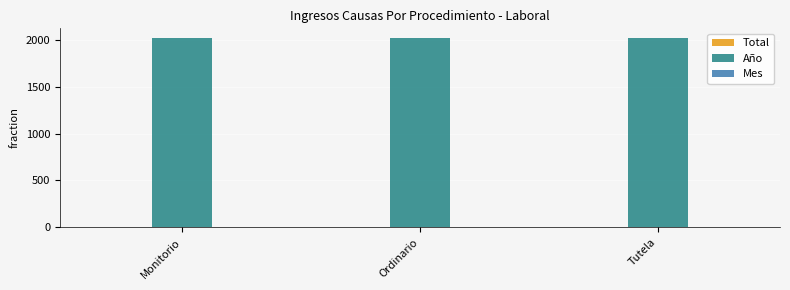

The Año series shows 2020 at Monitorio. True or false?

True